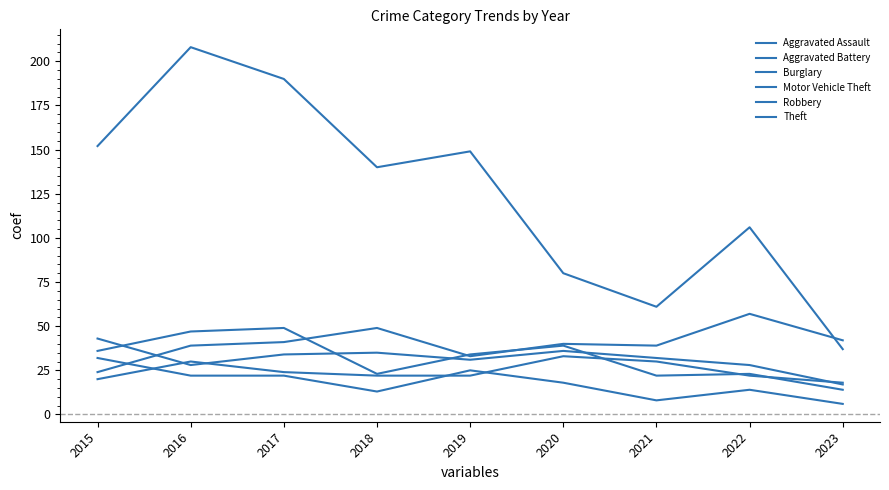

What is the difference between the maximum and minimum values in the Motor Vehicle Theft series?

33